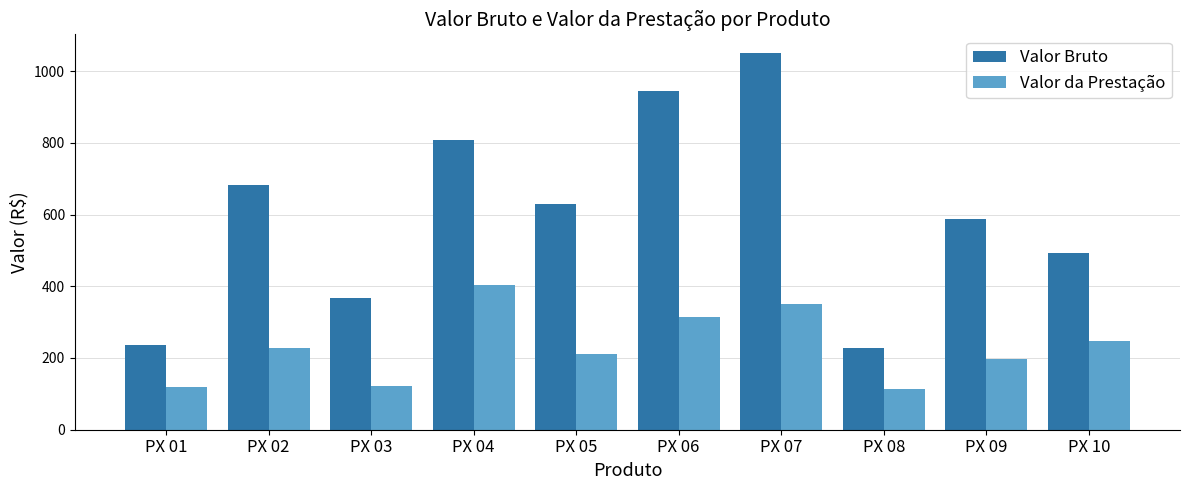

The value of Valor Bruto at PX 10 is 748.7. True or false?

False